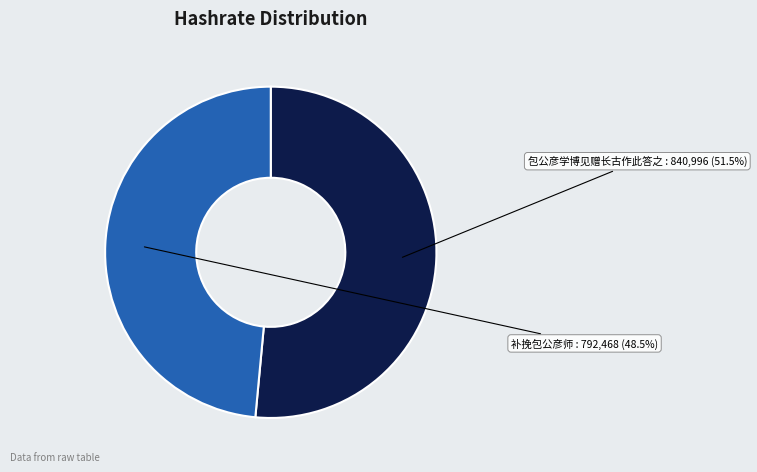

Rank the categories by value from highest to lowest.

包公彦学博见赠长古作此答之, 补挽包公彦师